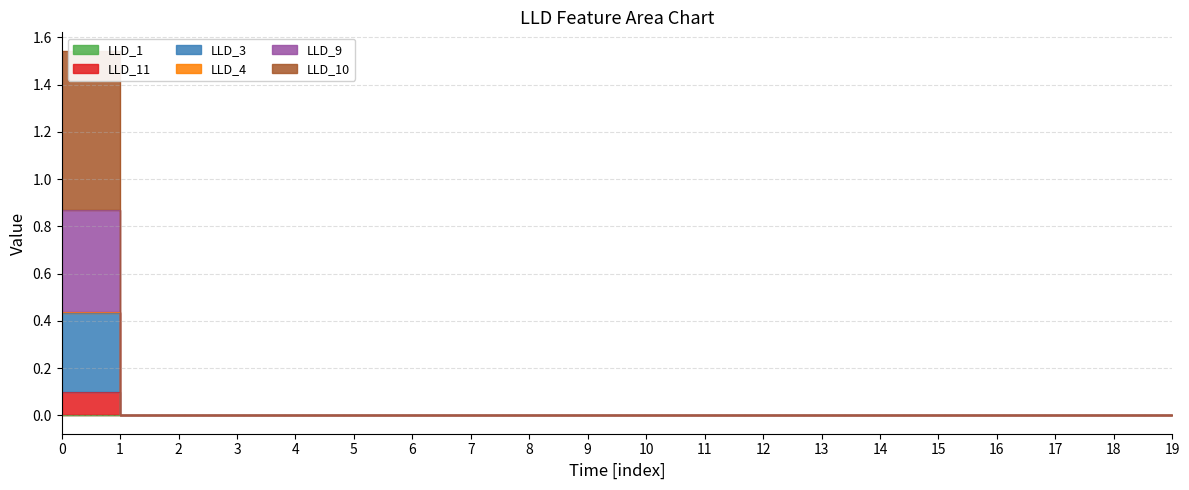

What is the maximum value shown in the chart?

1.5